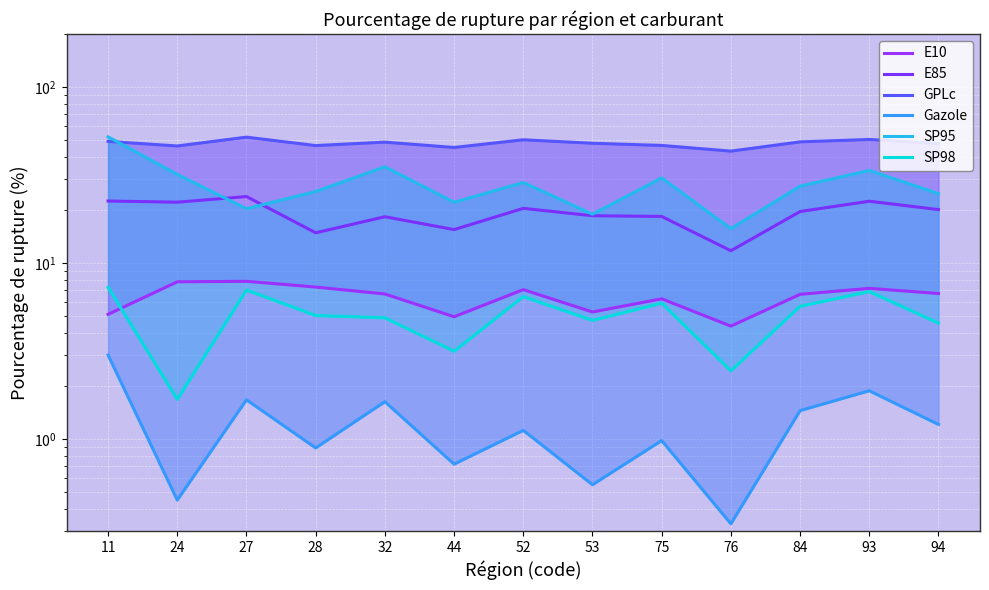

True or false: E10 and Gazole intersect in this chart.

False